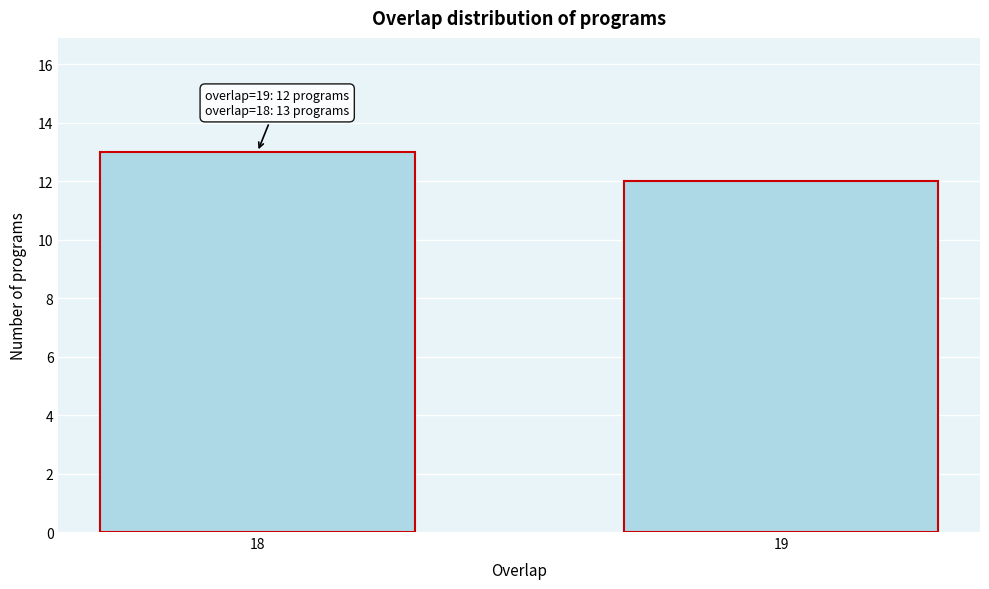

Reading left to right, what are all the values shown in this chart?

18=13	19=12